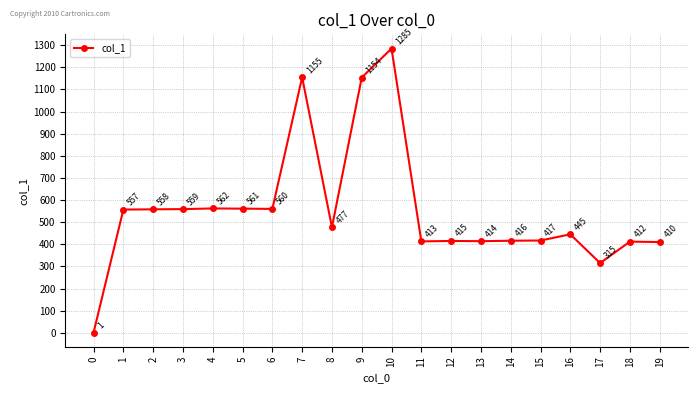

The value at 17 is 315. True or false?

True